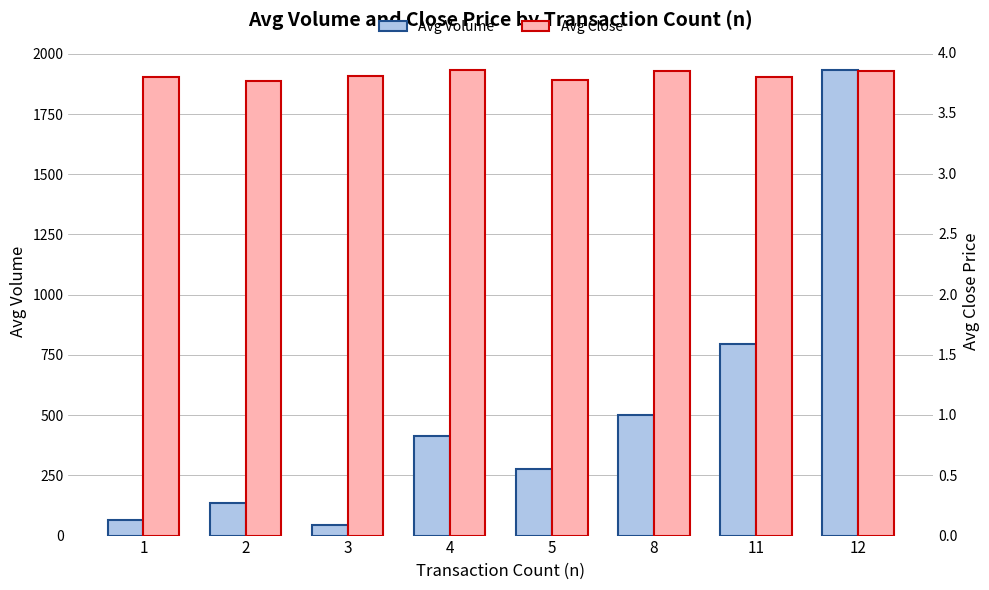

What is the difference between the maximum and minimum values in the Avg Volume series?

1887.9